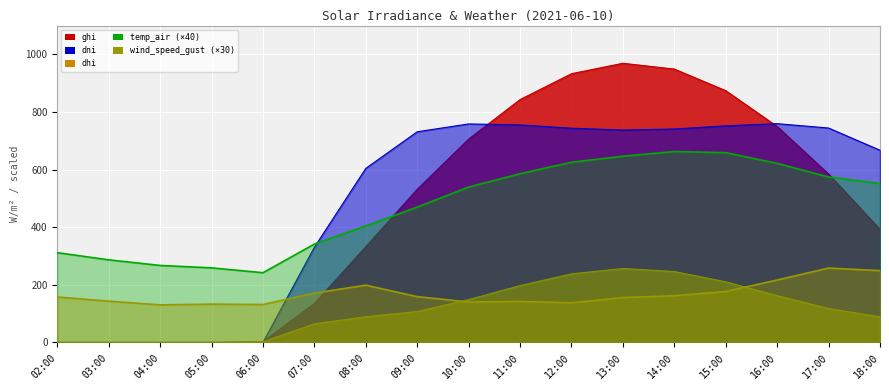

How many values in dni are above zero?

12